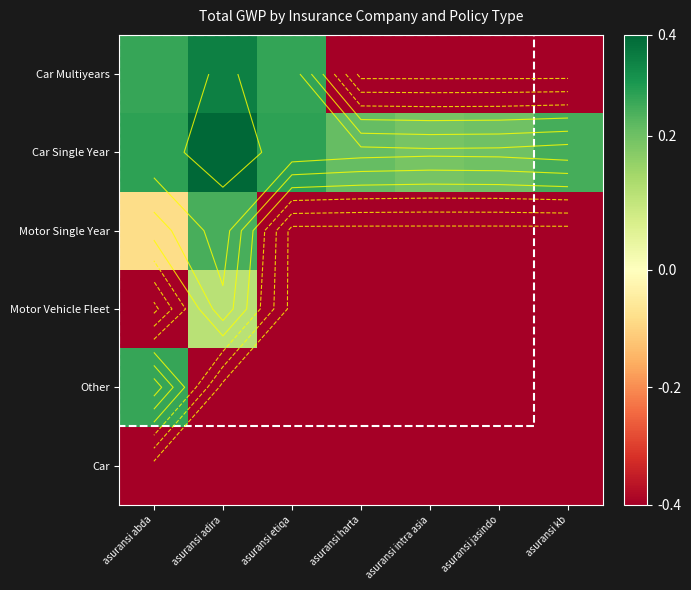

At which category does the chart reach its peak across all series?

asuransi adira